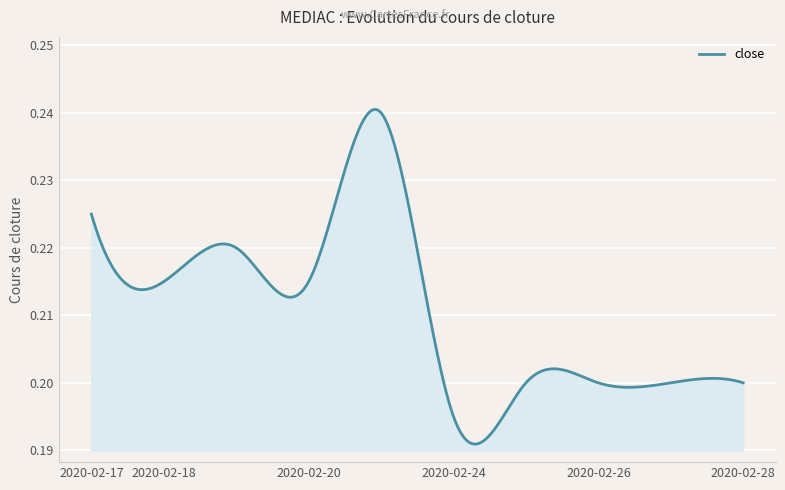

How many lines are shown in the chart?

1